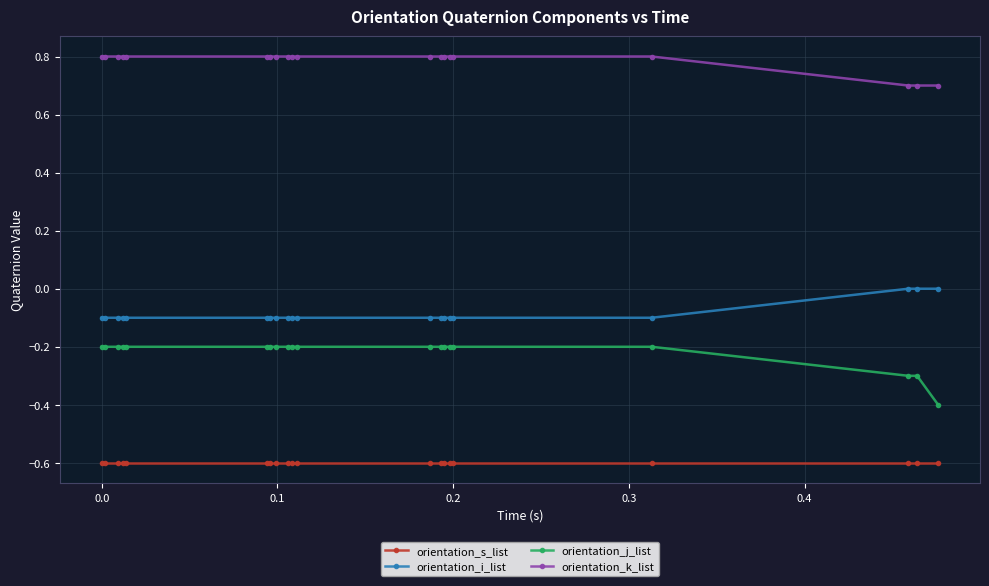

How many distinct data groups are displayed?

4